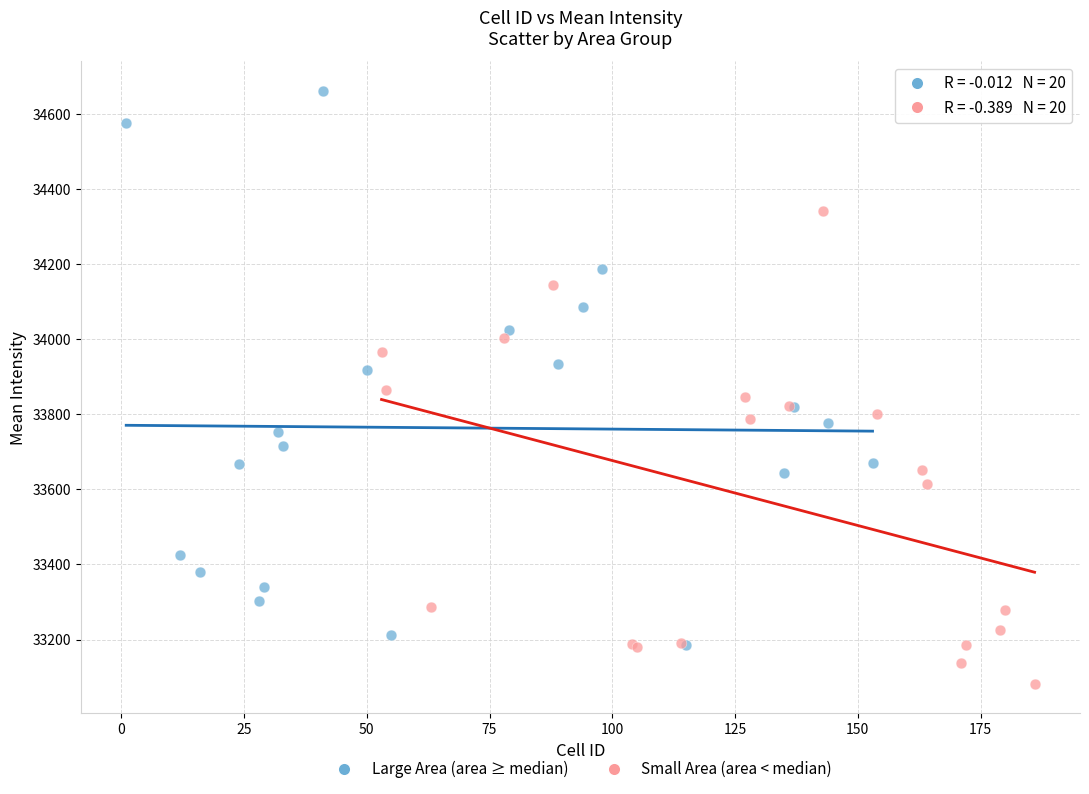

Which series reaches the maximum Y coordinate?

Large Area (area ≥ median)